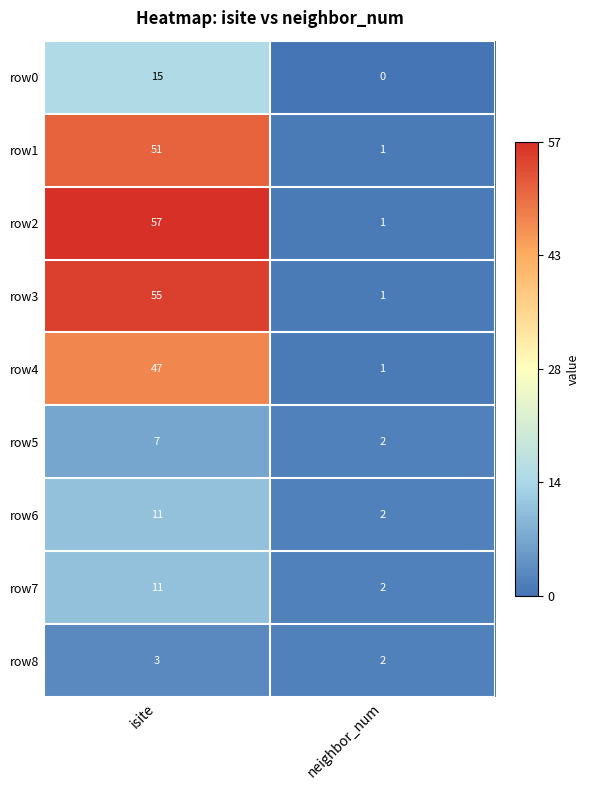

Which series has the largest range (max minus min)?

row2